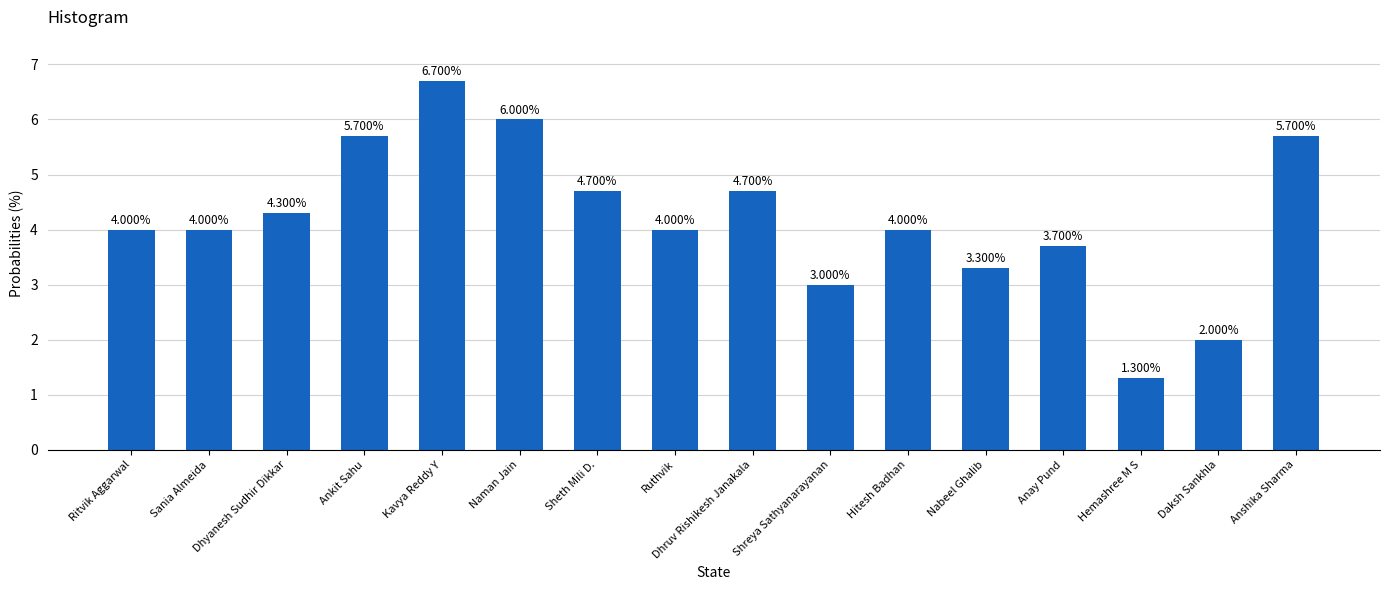

What position from the left is Dhyanesh Sudhir Dikkar?

3